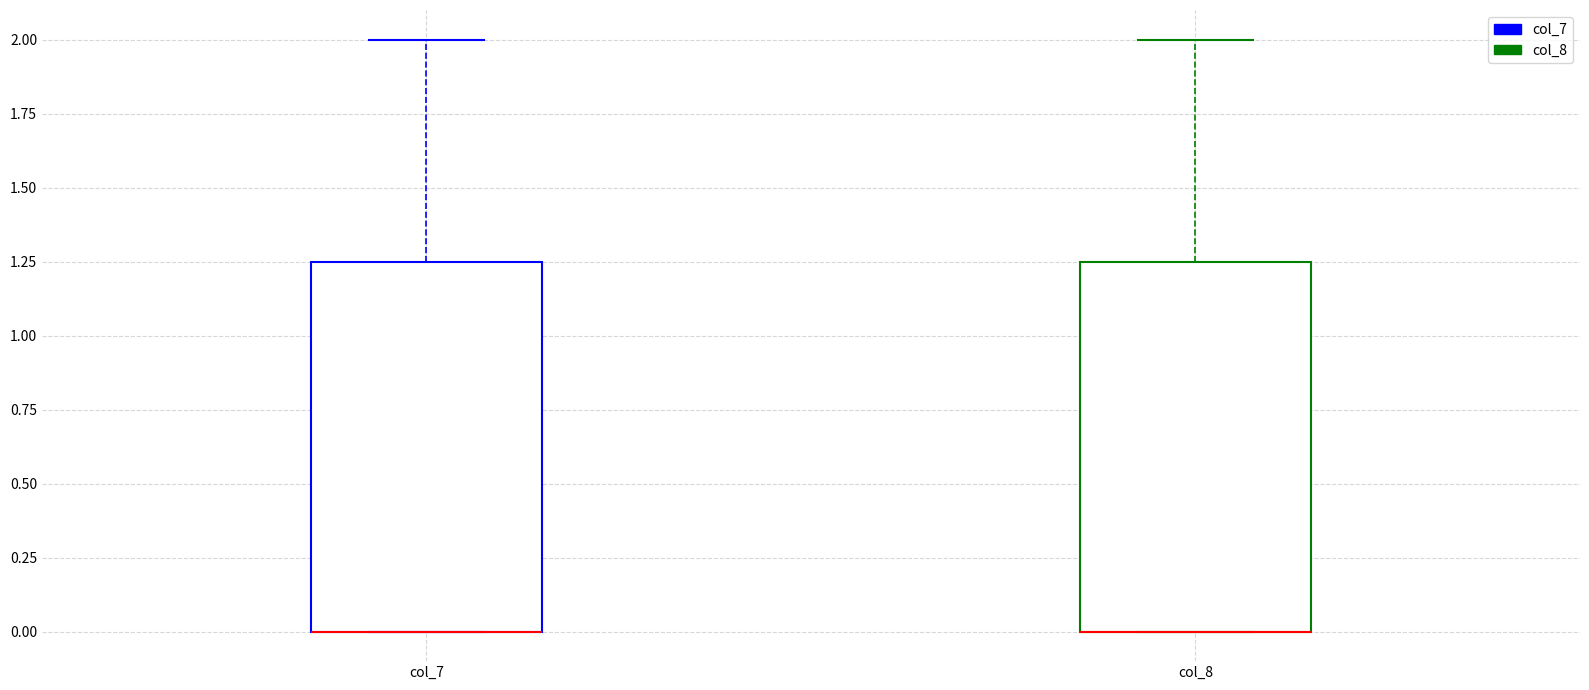

Reading left to right, read every box against the y-axis: the position of its median line, the range the box covers, and the ends of its whiskers. The values are not printed on the chart, so give them approximately, as read against the axis.

col_7: median 0.00 (drawn on the box's lower edge), box 0.00 to 1.25, whiskers 0.00 to 2.00
col_8: median 0.00 (drawn on the box's lower edge), box 0.00 to 1.25, whiskers 0.00 to 2.00